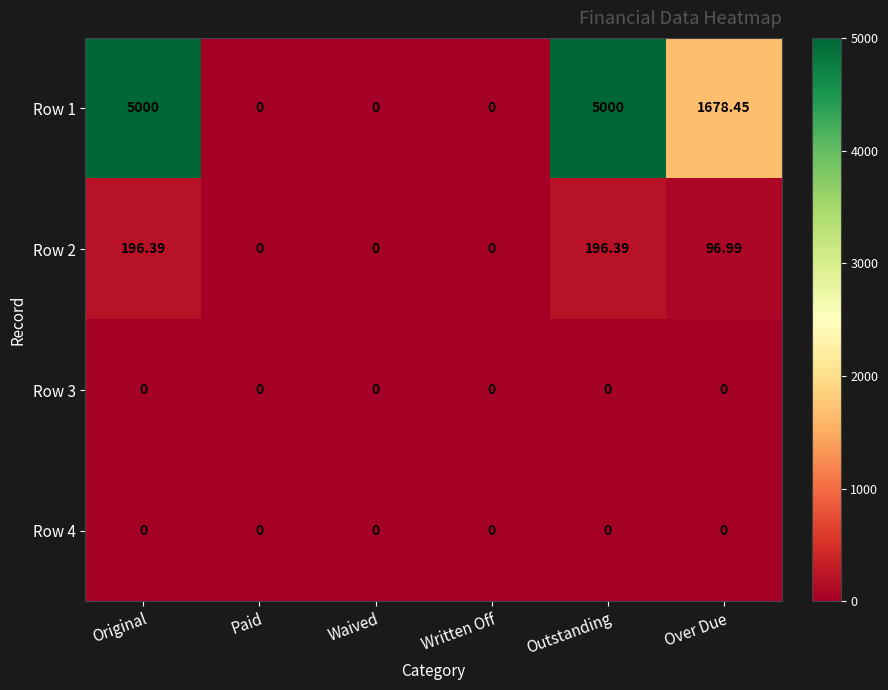

Where does the Row 2 series first go above 96?

Original